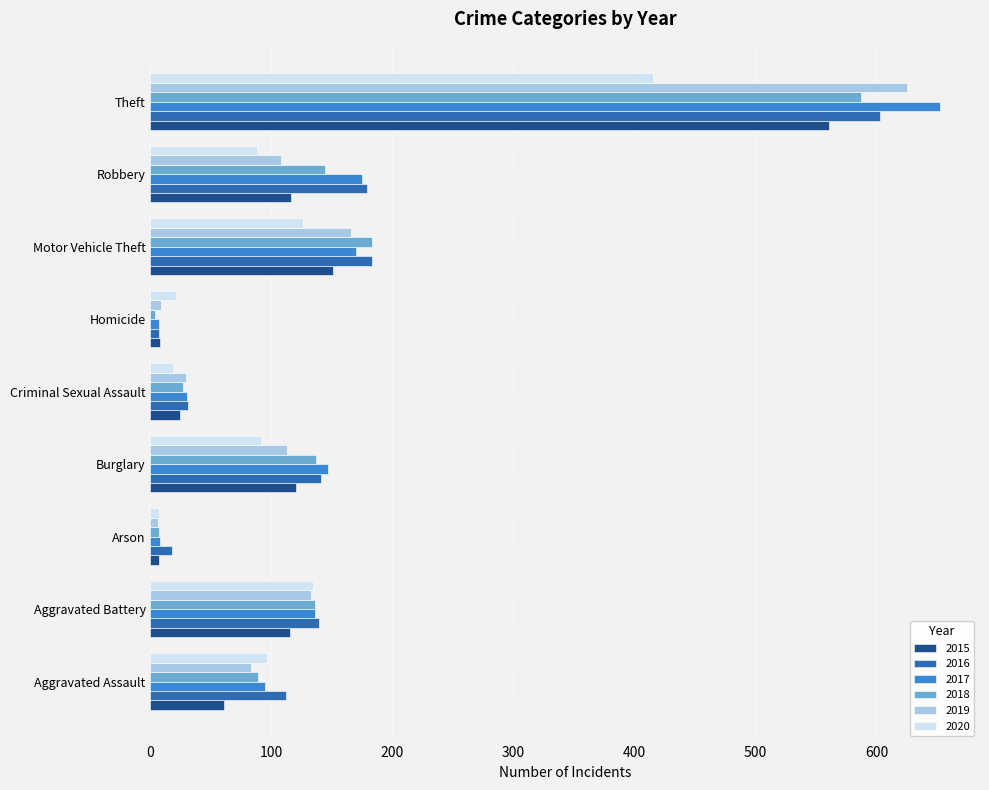

Where is 2015 nearest to the value 284?

Motor Vehicle Theft